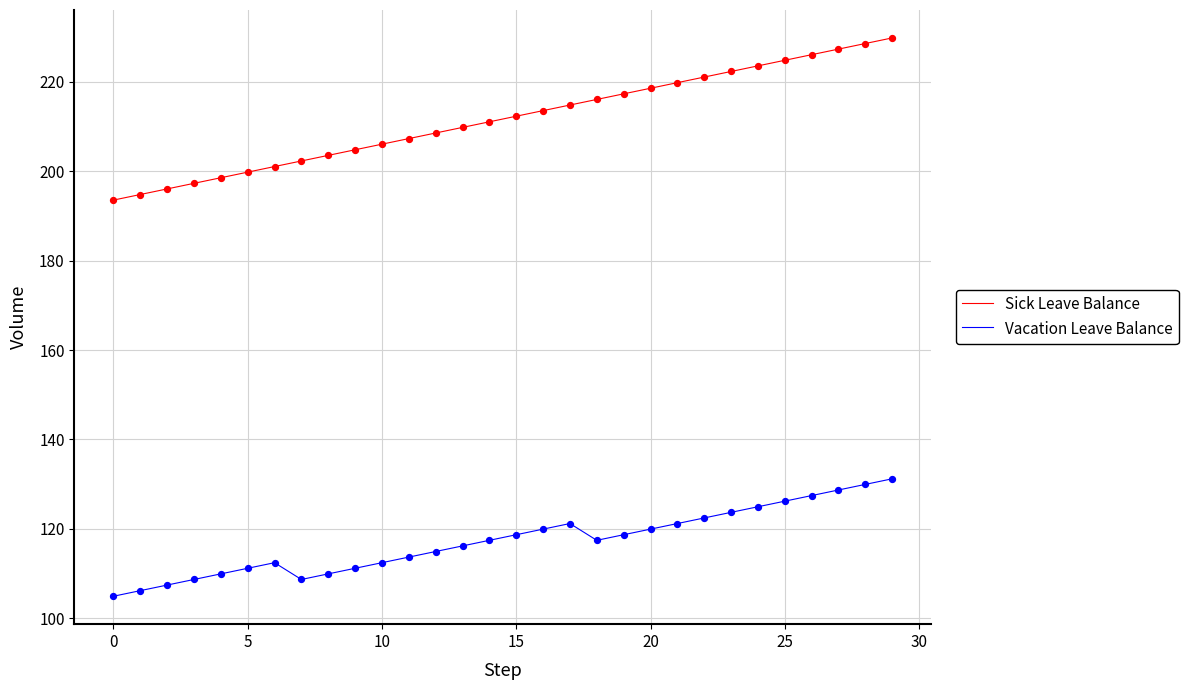

Which series has the largest total across all categories?

Sick Leave Balance